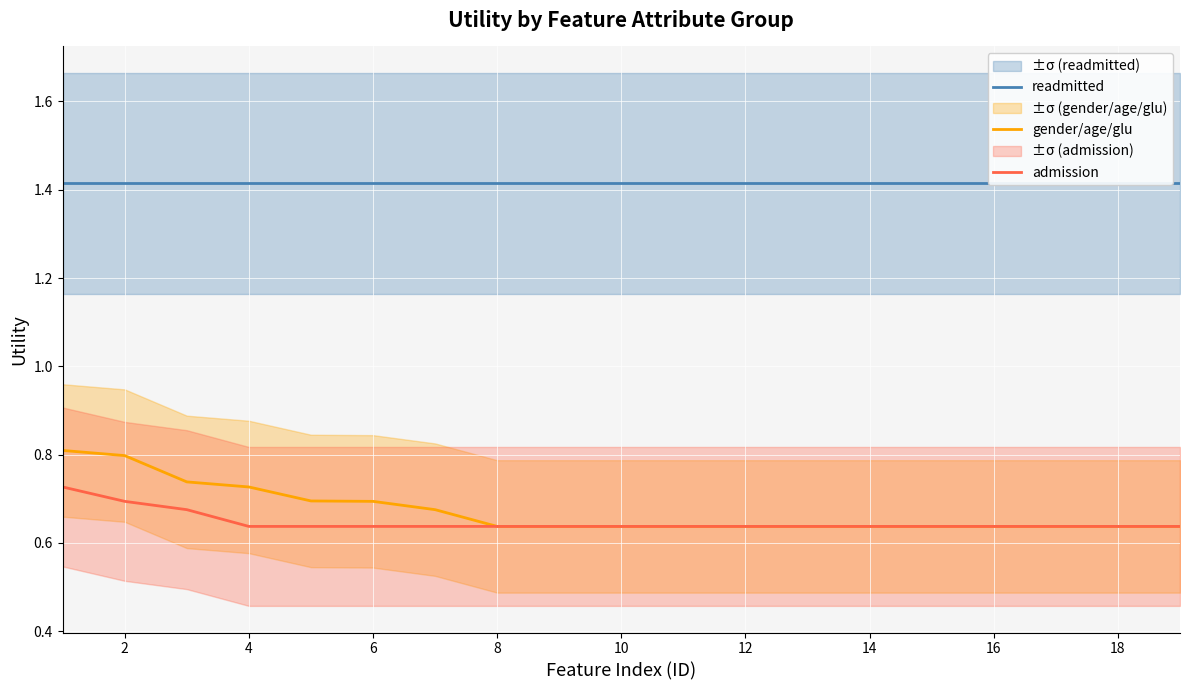

True or false: gender/age/glu and readmitted intersect in this chart.

False